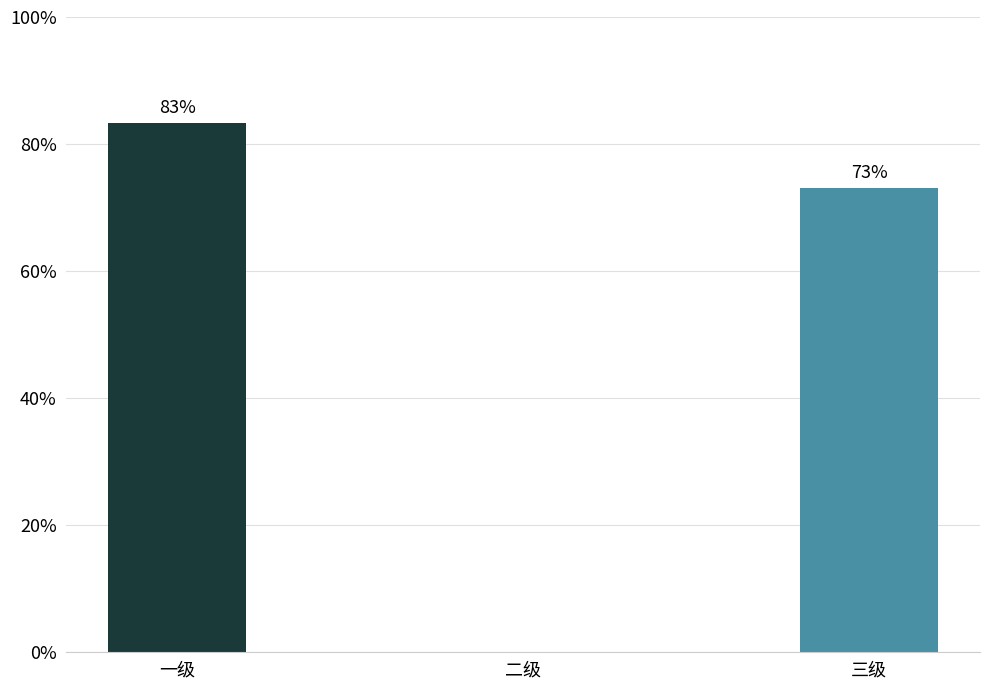

How many data points are above 0?

2